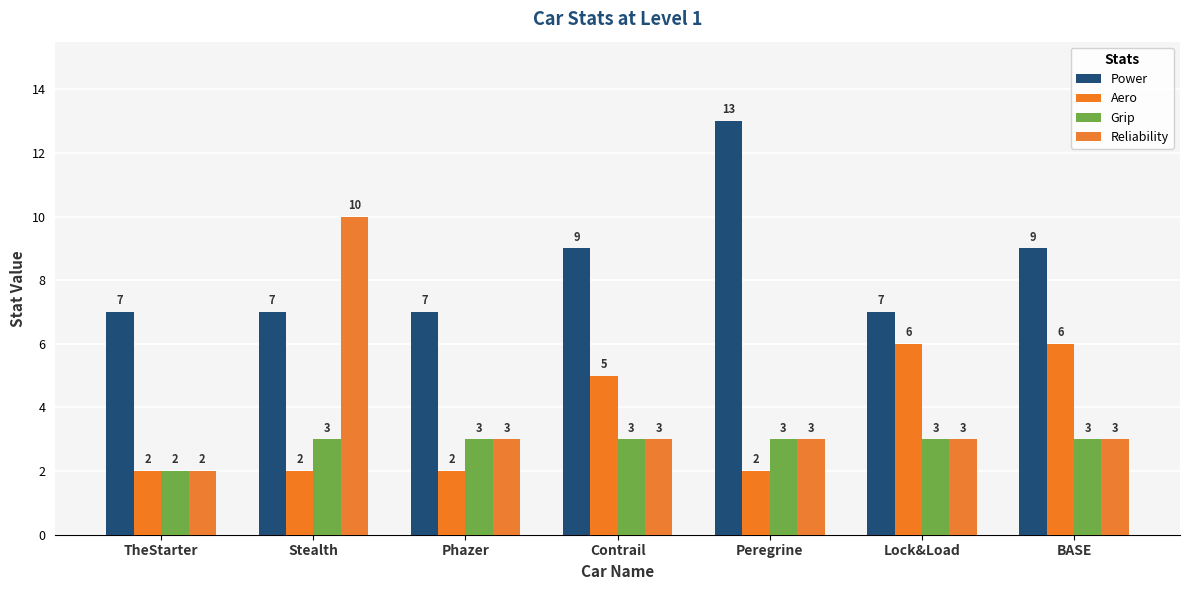

Is it true that Grip equals 3 at Phazer?

True